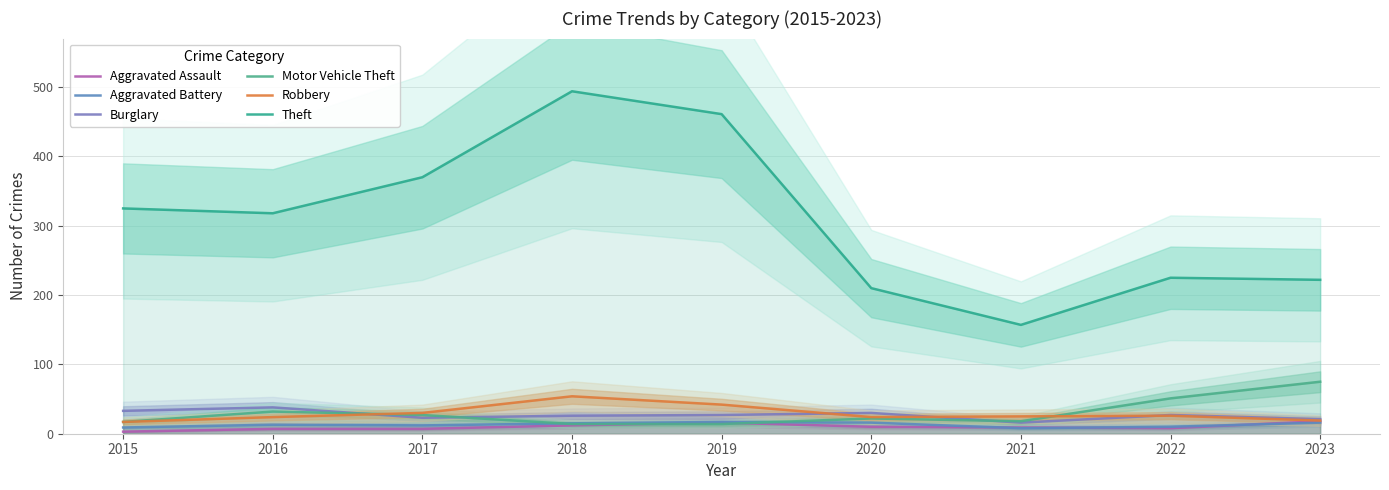

What is the sum of the Aggravated Assault values at 2019 and 2023?

34